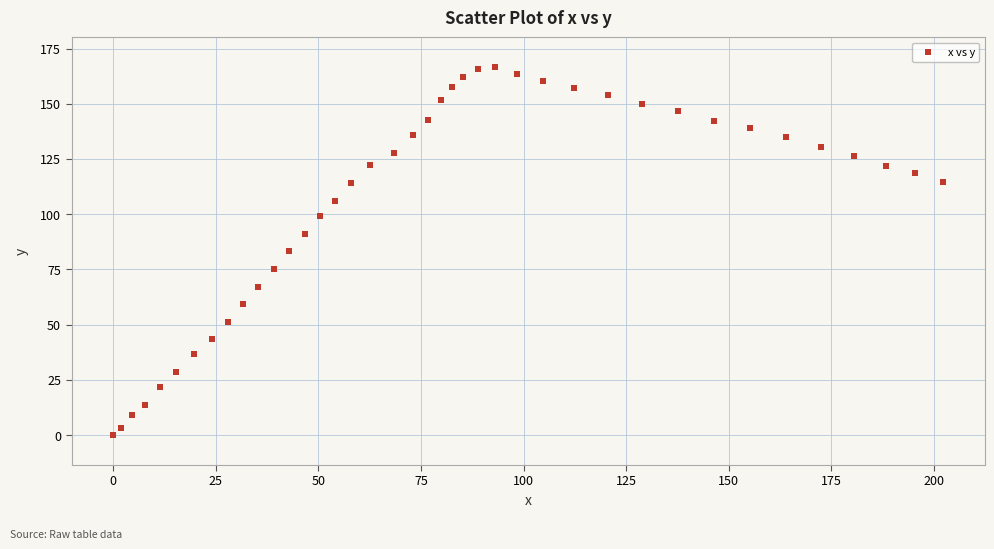

What is the range of Y values (max minus min)?

166.7